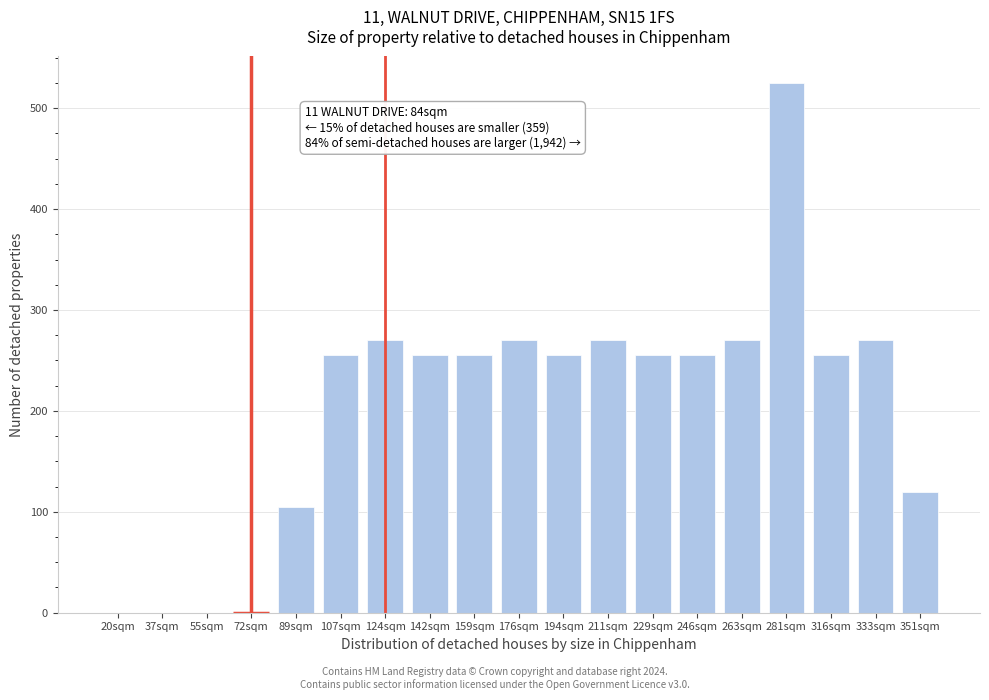

Reading left to right, extract all data points from this chart.

20sqm=0	37sqm=0	55sqm=0	72sqm=0	89sqm=105	107sqm=255	124sqm=270	142sqm=255	159sqm=255	176sqm=270	194sqm=255	211sqm=270	229sqm=255	246sqm=255	263sqm=270	281sqm=525	316sqm=255	333sqm=270	351sqm=120